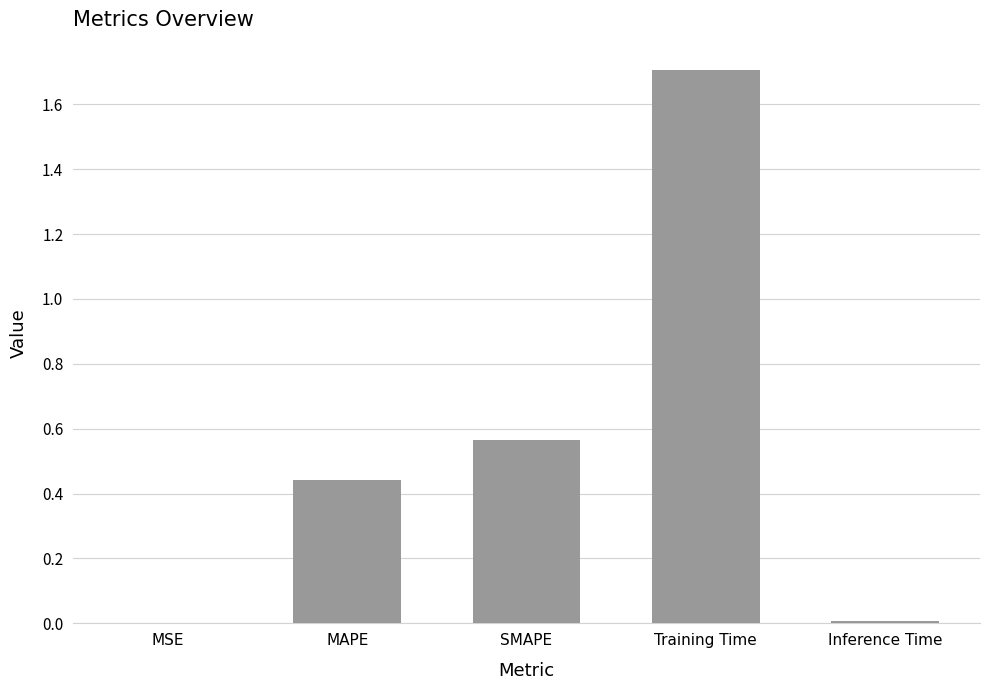

Are the bars horizontal?

No